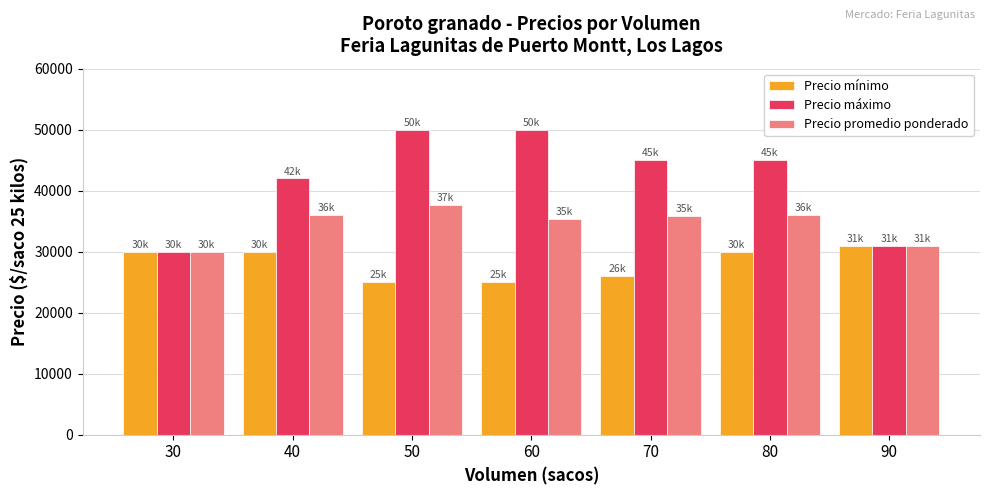

How many bars are there in each group?

3